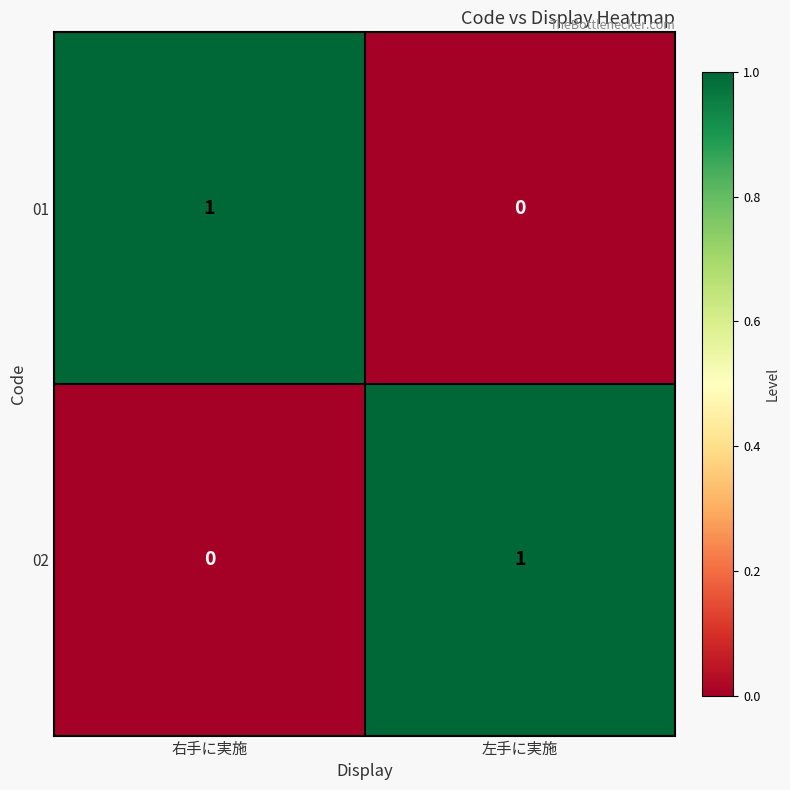

The 01 series shows 1 at 右手に実施. True or false?

True